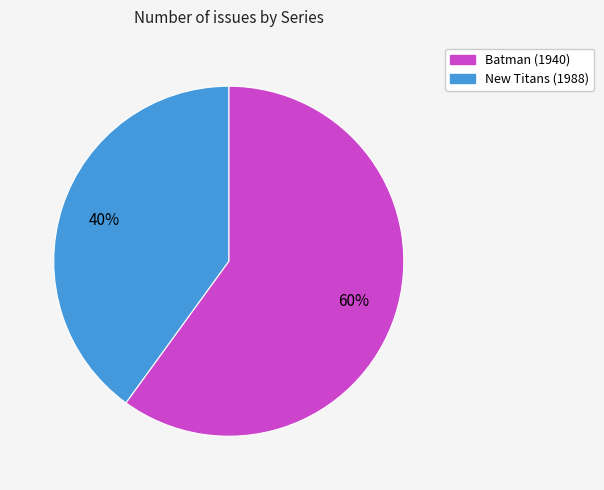

How many slices are in this pie chart?

2